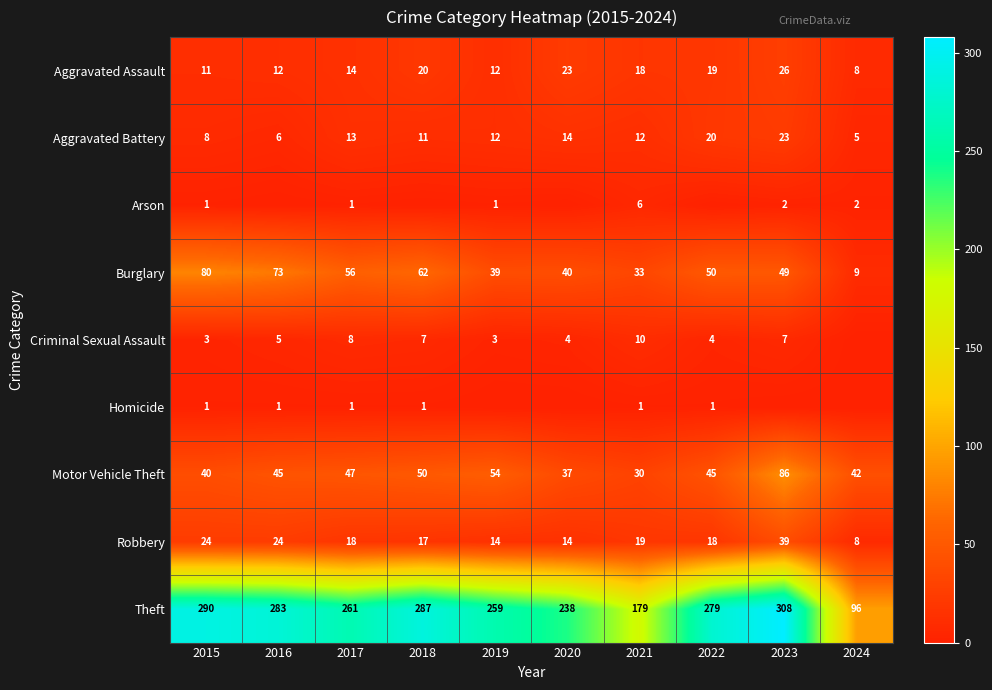

How many data points does each series have?

10